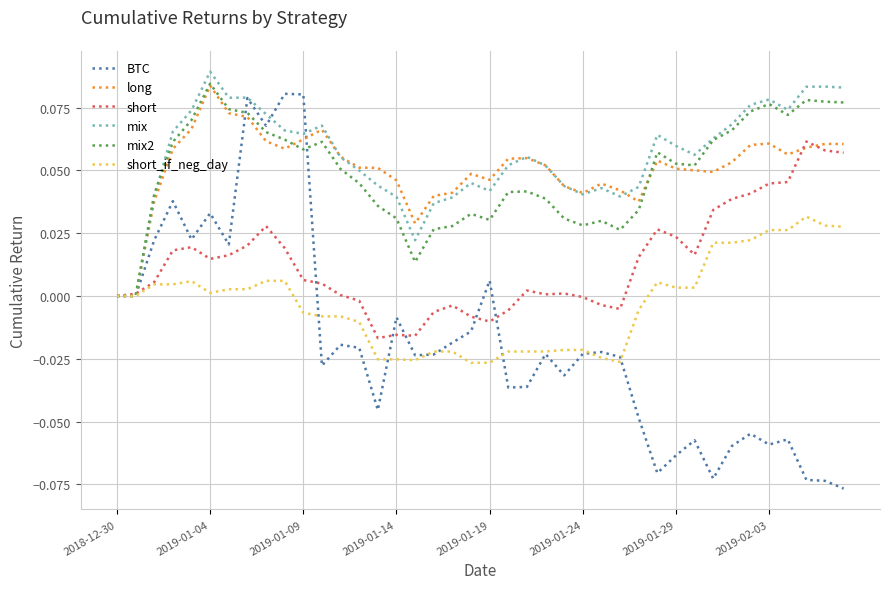

Which series has the widest spread of values?

BTC